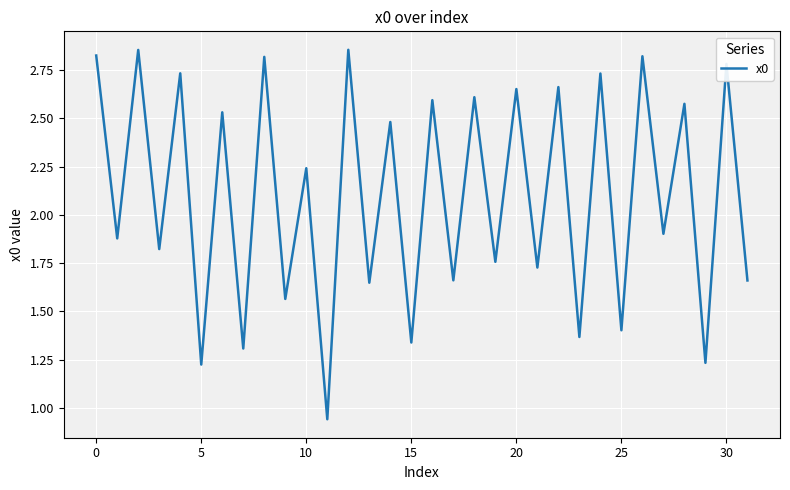

True or false: the data shows 2.1 at 5.

False